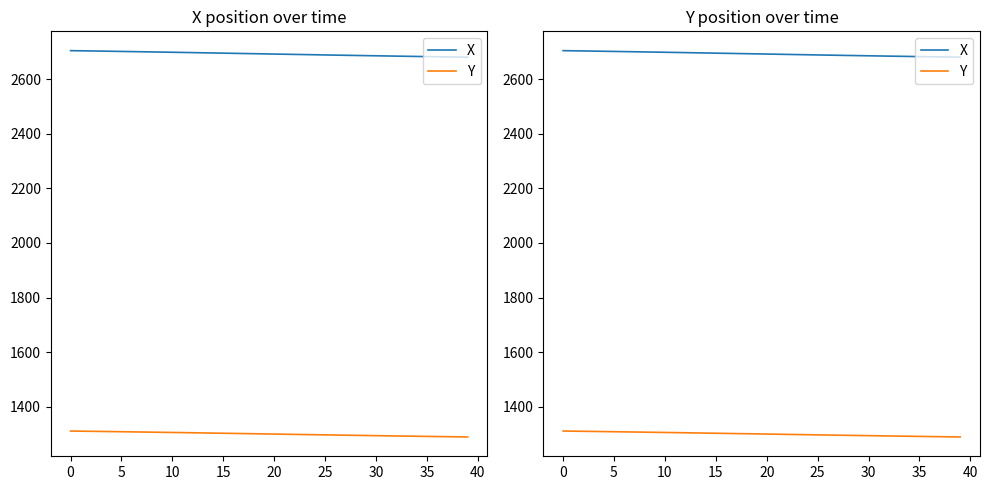

Which series has the widest spread of values?

X